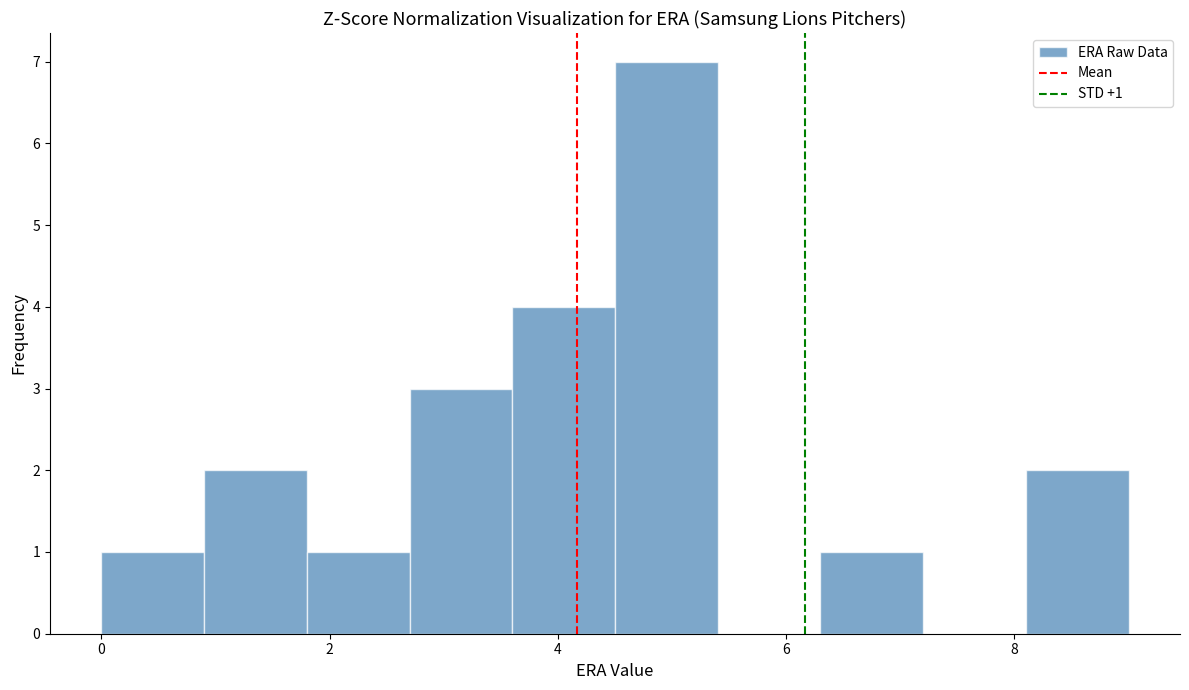

Which range on the x-axis has the tallest bar?

4.5 to 5.4